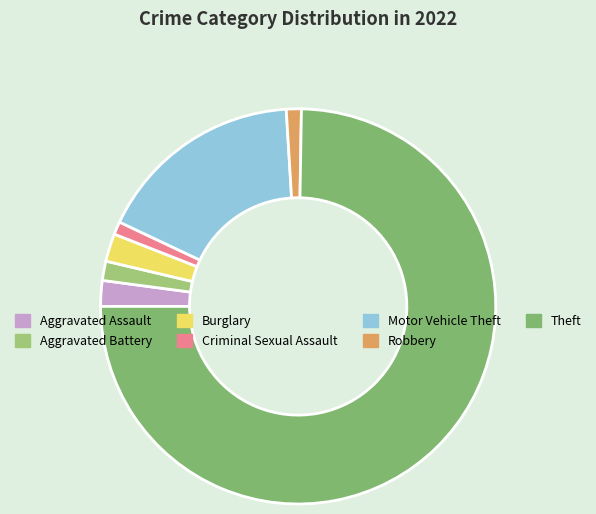

To the nearest percent, what is the average slice percentage?

14%